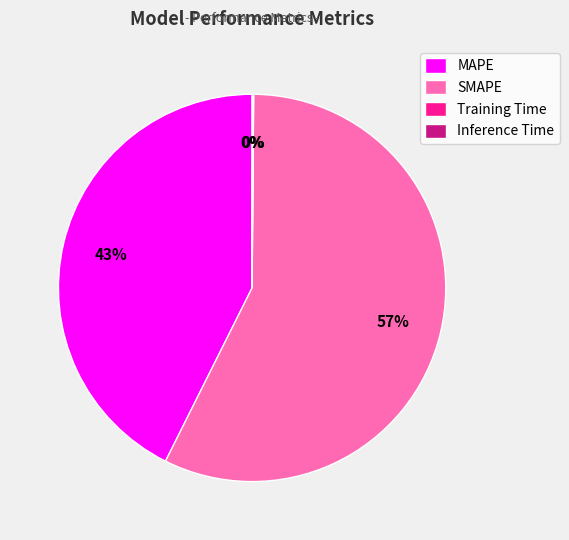

The SMAPE slice represents 46% of the pie. True or false?

False